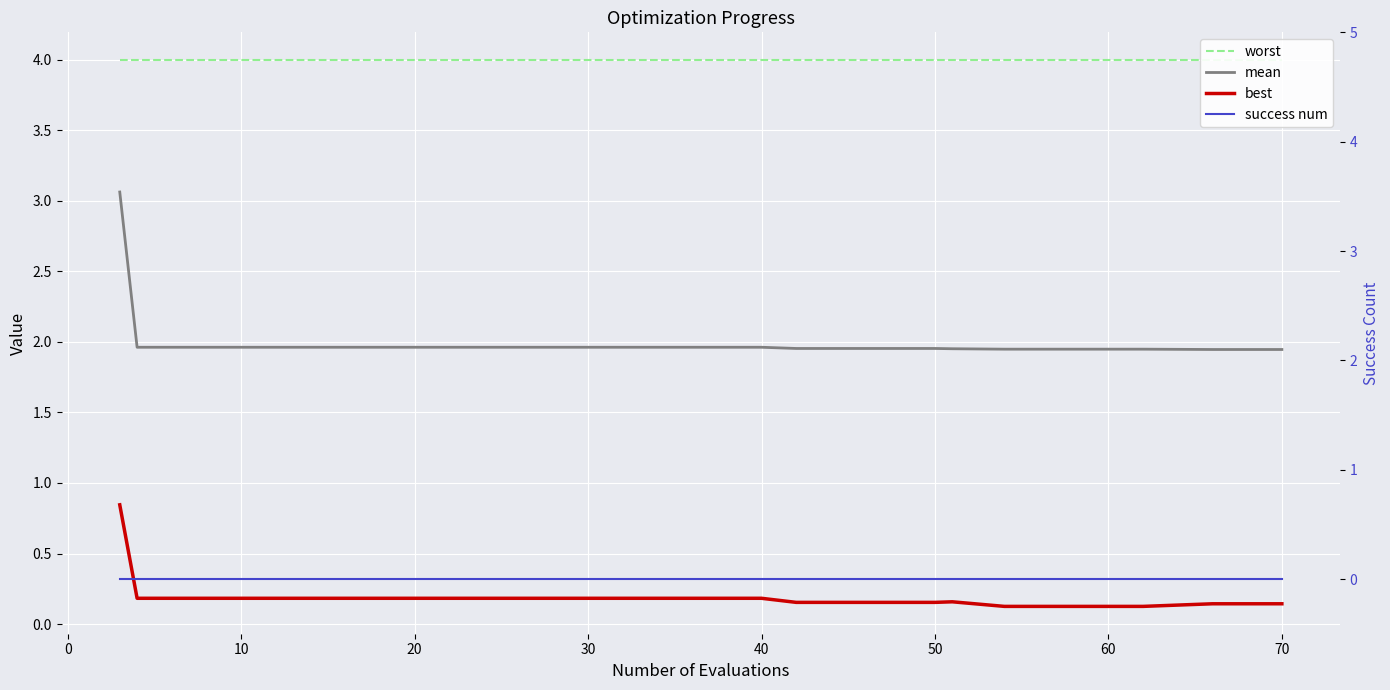

True or false: worst and best cross at least once.

False